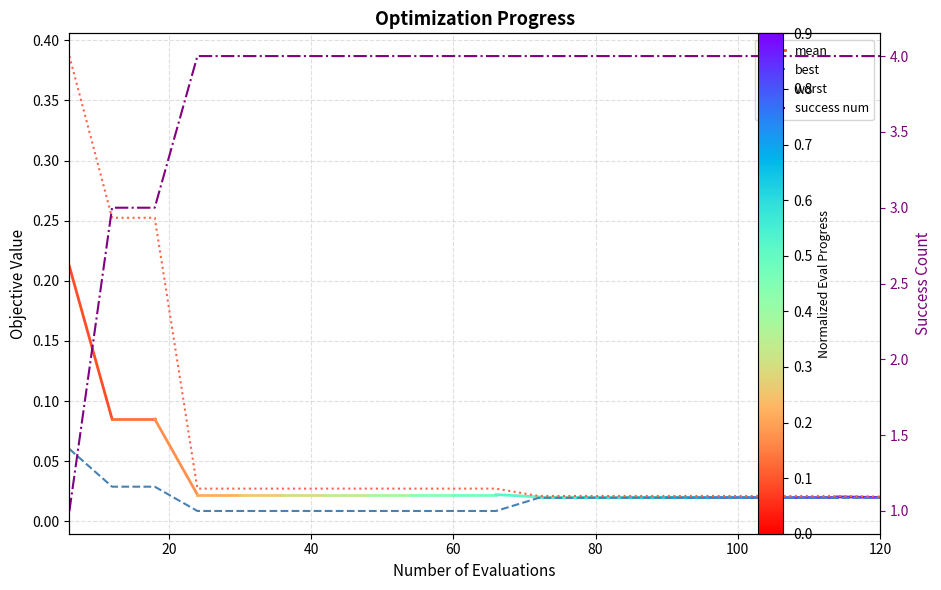

True or false: best has more than 1 interior local peaks.

False